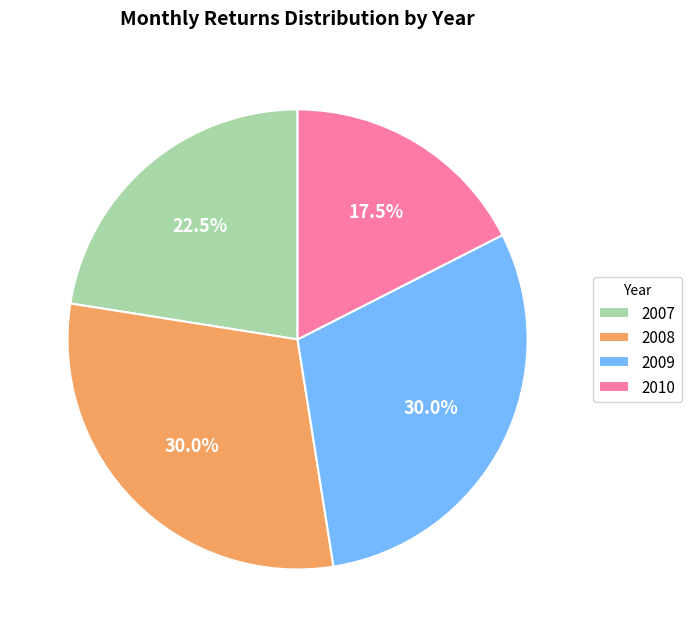

Combined, do 2009 and 2007 account for over 50%?

Yes